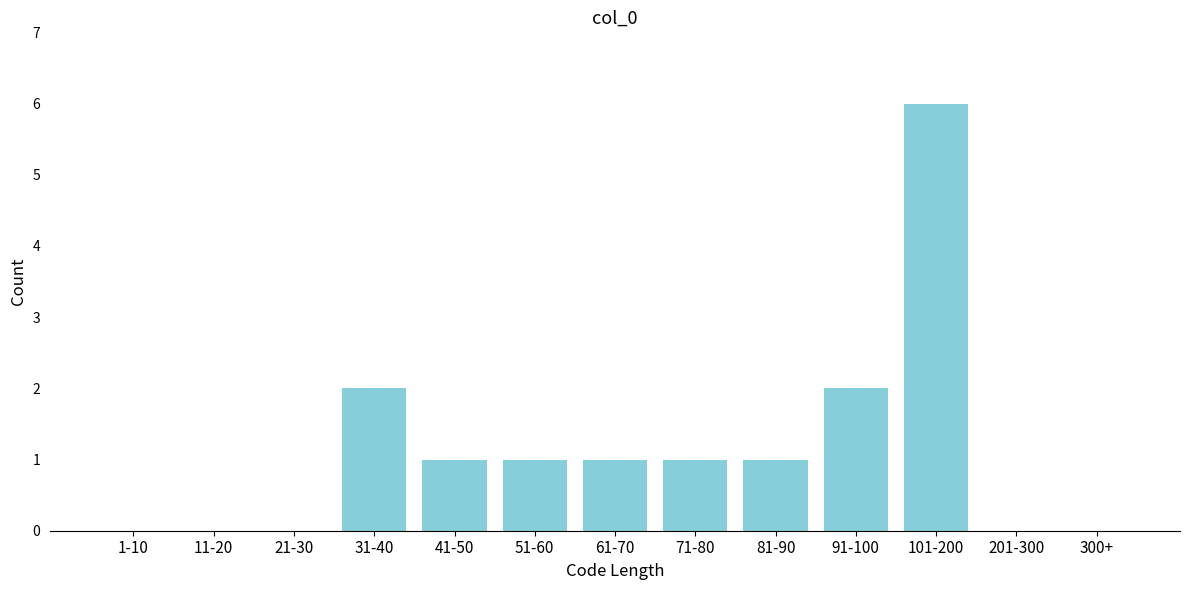

Reading left to right, what are all the values shown in this chart?

1-10=0	11-20=0	21-30=0	31-40=2	41-50=1	51-60=1	61-70=1	71-80=1	81-90=1	91-100=2	101-200=6	201-300=0	300+=0